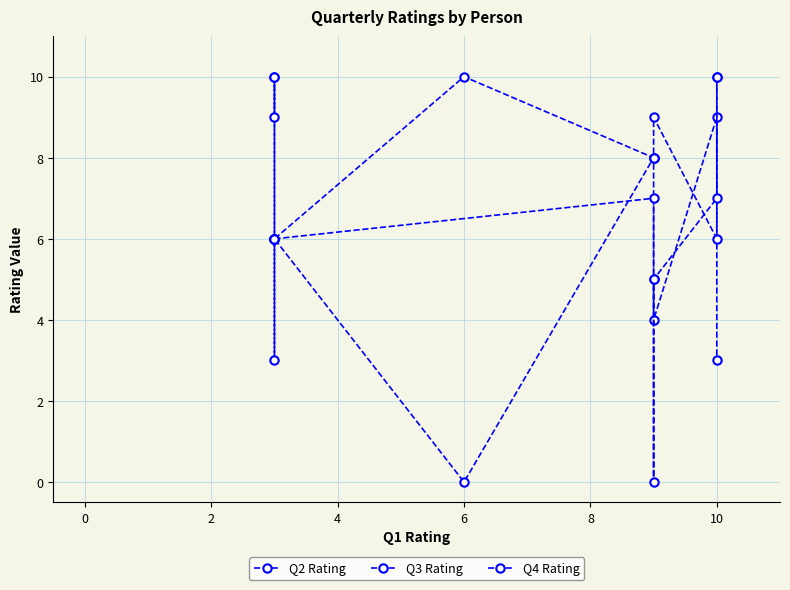

Count the values in the range 3 to 9.

7